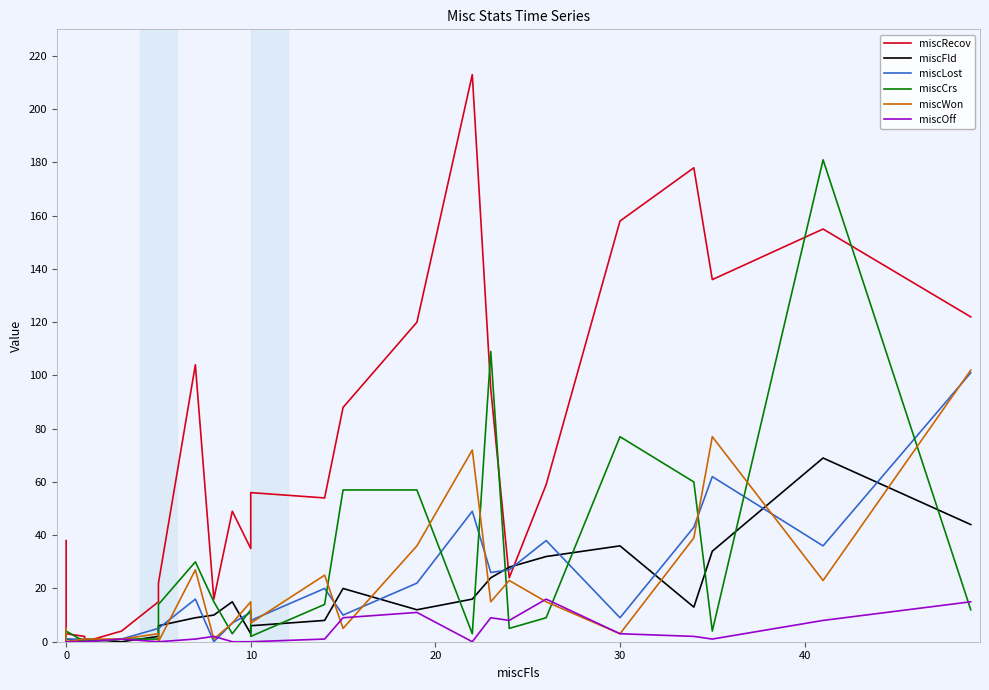

At how many categories does at least one series exceed 118?

7